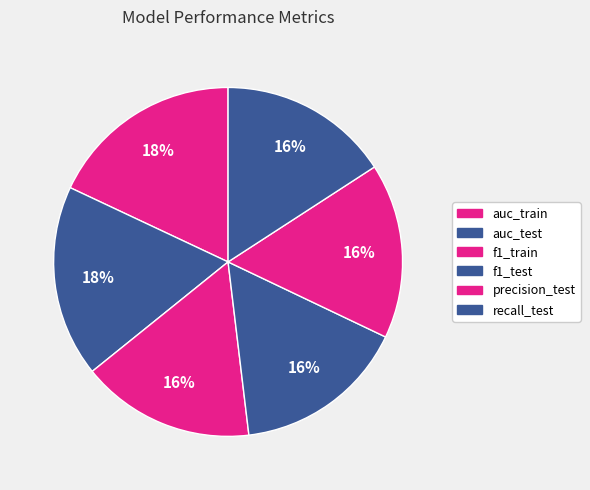

True or false: auc_test accounts for 18% of the total.

True